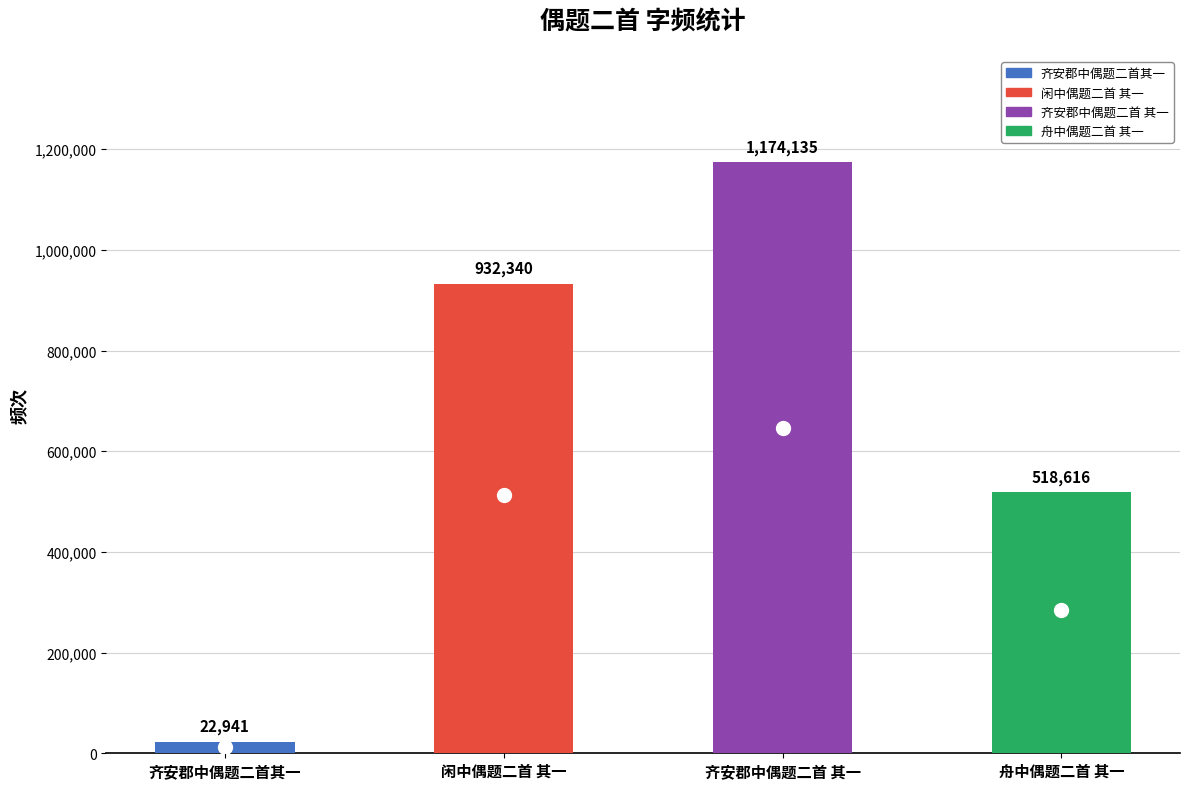

Which label corresponds to the largest value in the chart?

齐安郡中偶题二首 其一